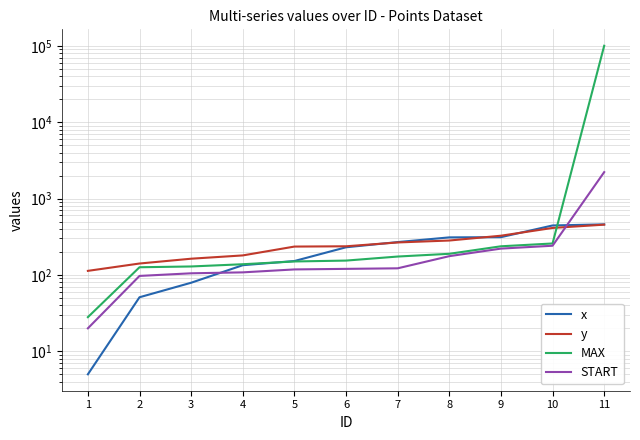

What are all the series names shown in the legend?

x, y, MAX, START